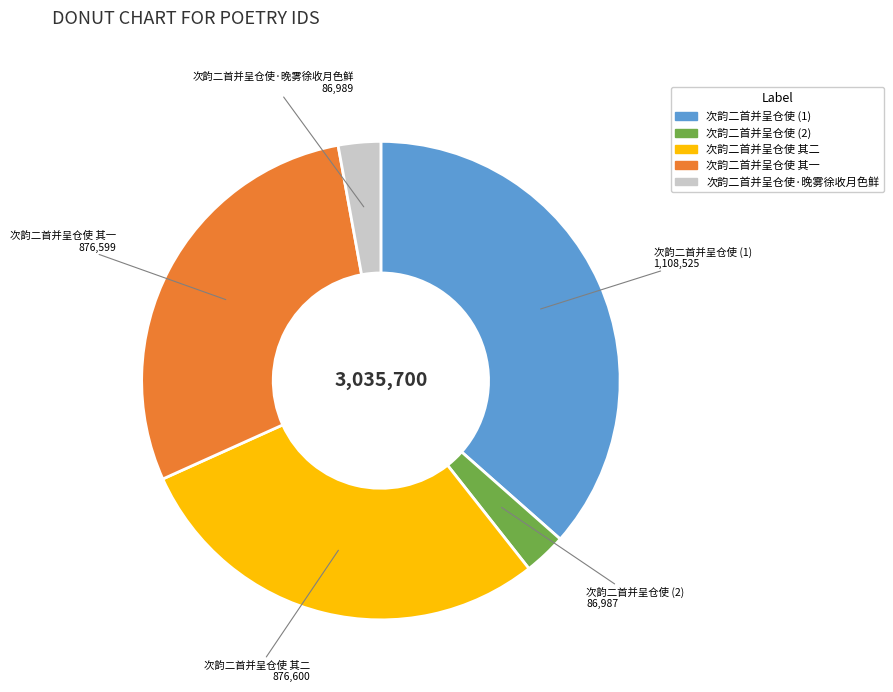

Does any single category account for the majority?

No